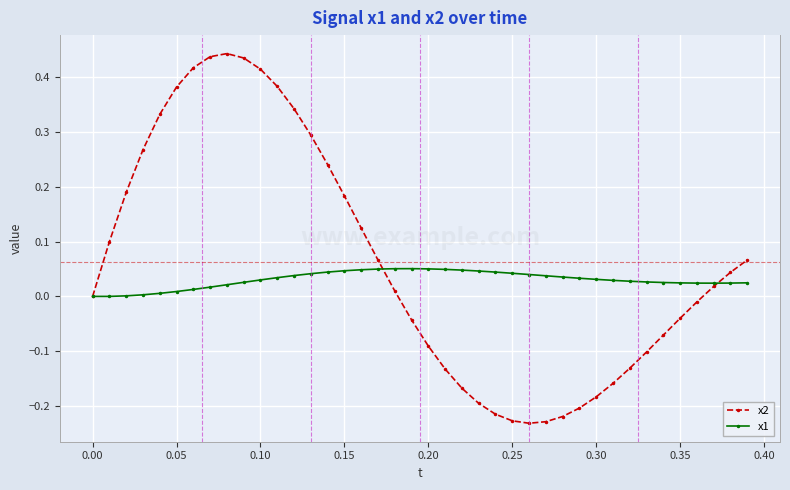

List the series in order of their overall mean, lowest first.

x1, x2